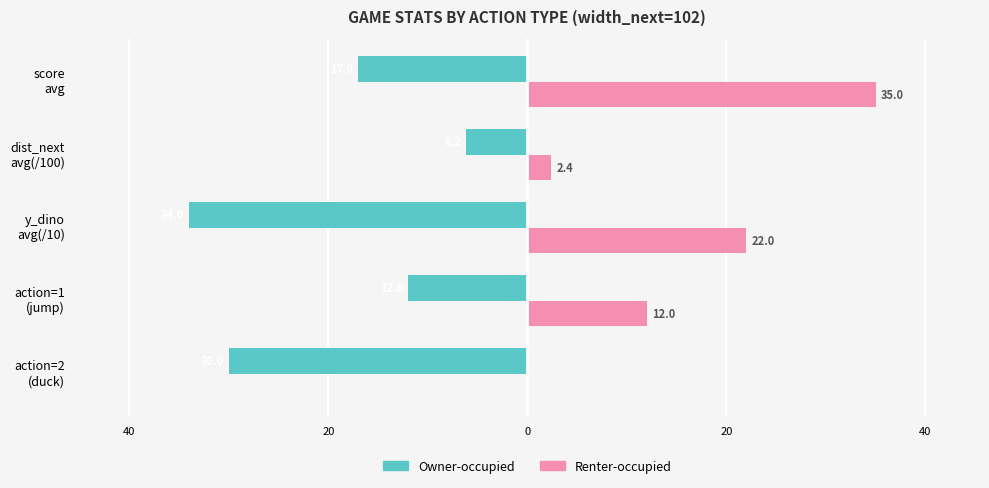

What are all the series names shown in the legend?

Owner-occupied, Renter-occupied